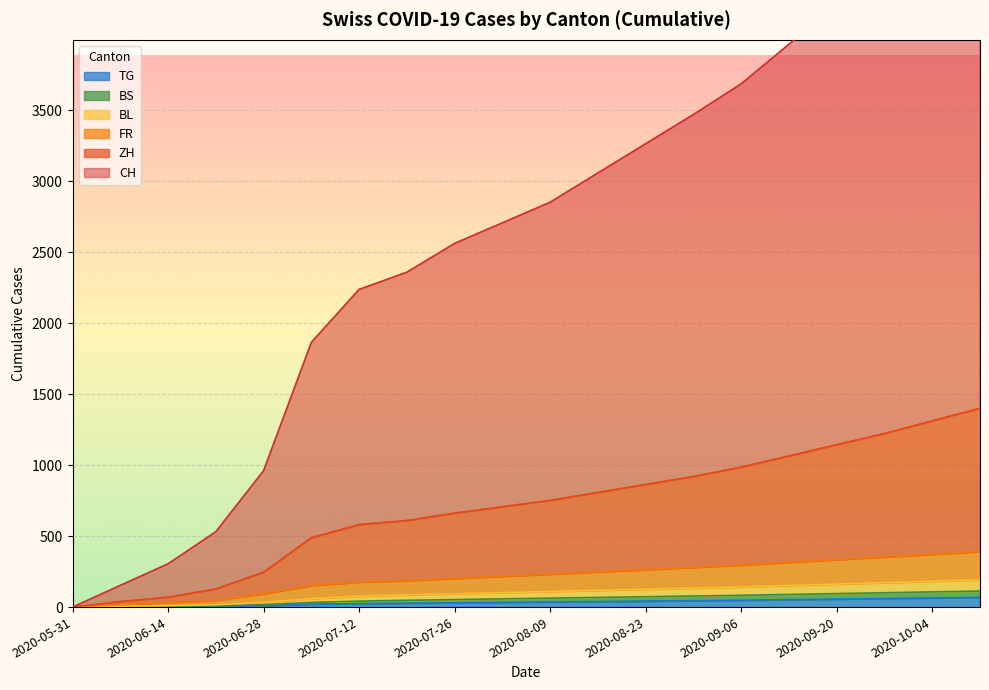

What value does the ZH series have at 2020-10-11, to the nearest 50?

1400